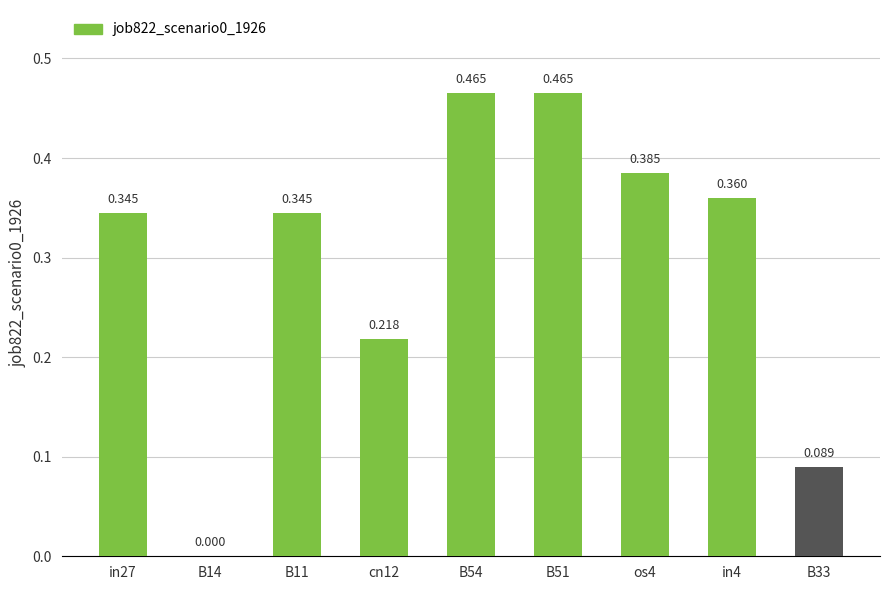

How many values exceed 0?

8